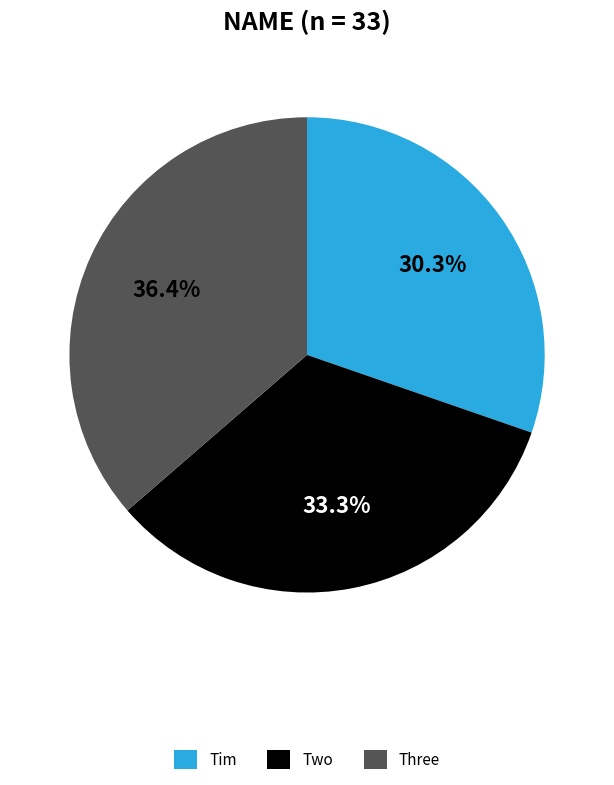

Combined, do Two and Three account for over 50%?

Yes